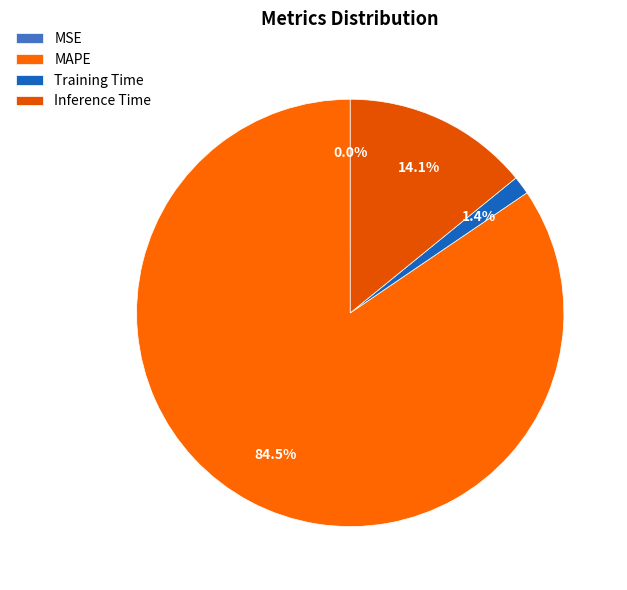

Does any single category account for the majority?

Yes